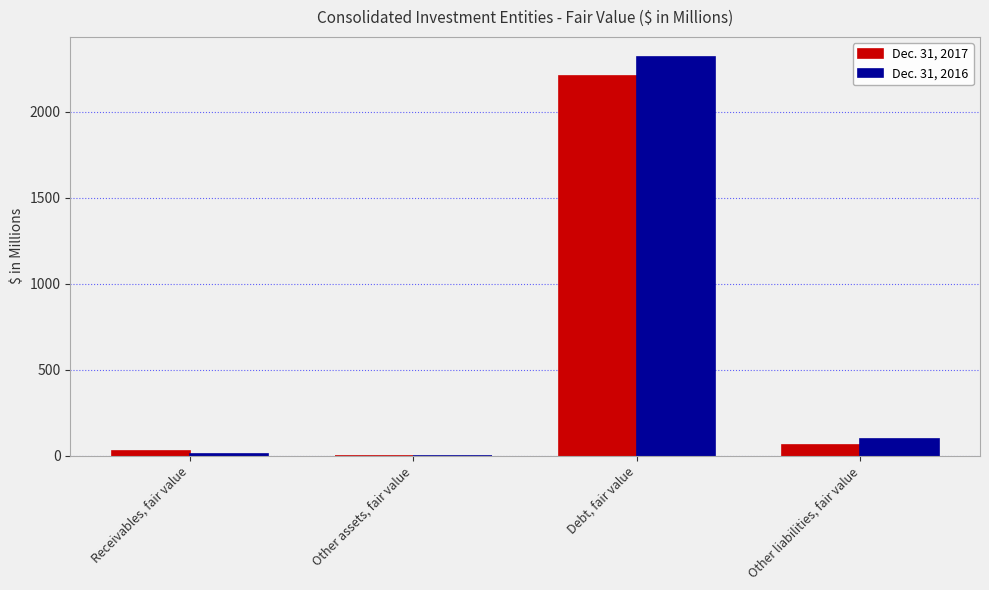

Reading right to left, what are all the values shown in this chart?

Dec. 31, 2017: Other liabilities, fair value=63	Debt, fair value=2208	Other assets, fair value=0	Receivables, fair value=25
Dec. 31, 2016: Other liabilities, fair value=95	Debt, fair value=2319	Other assets, fair value=0	Receivables, fair value=11